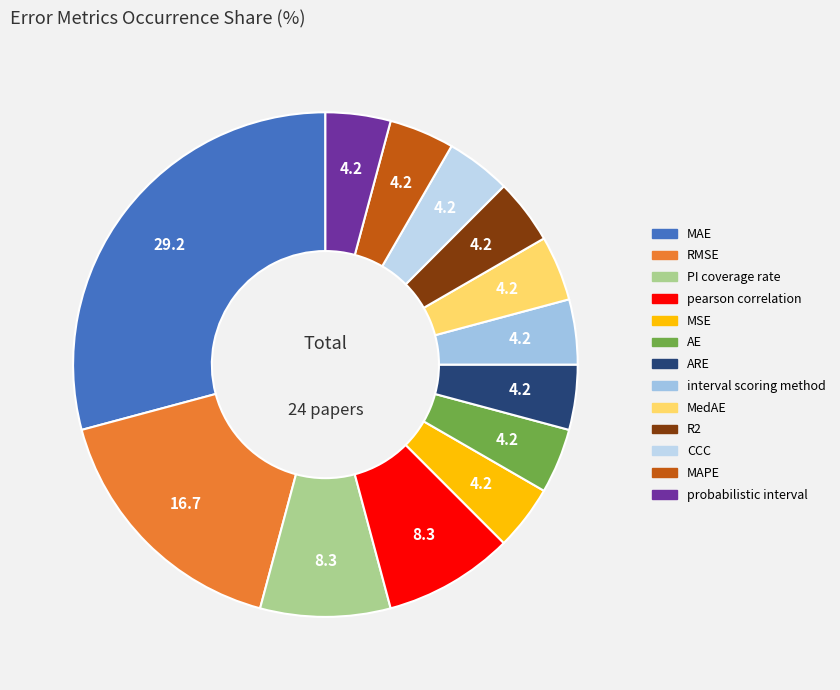

How many slices are in this pie chart?

13